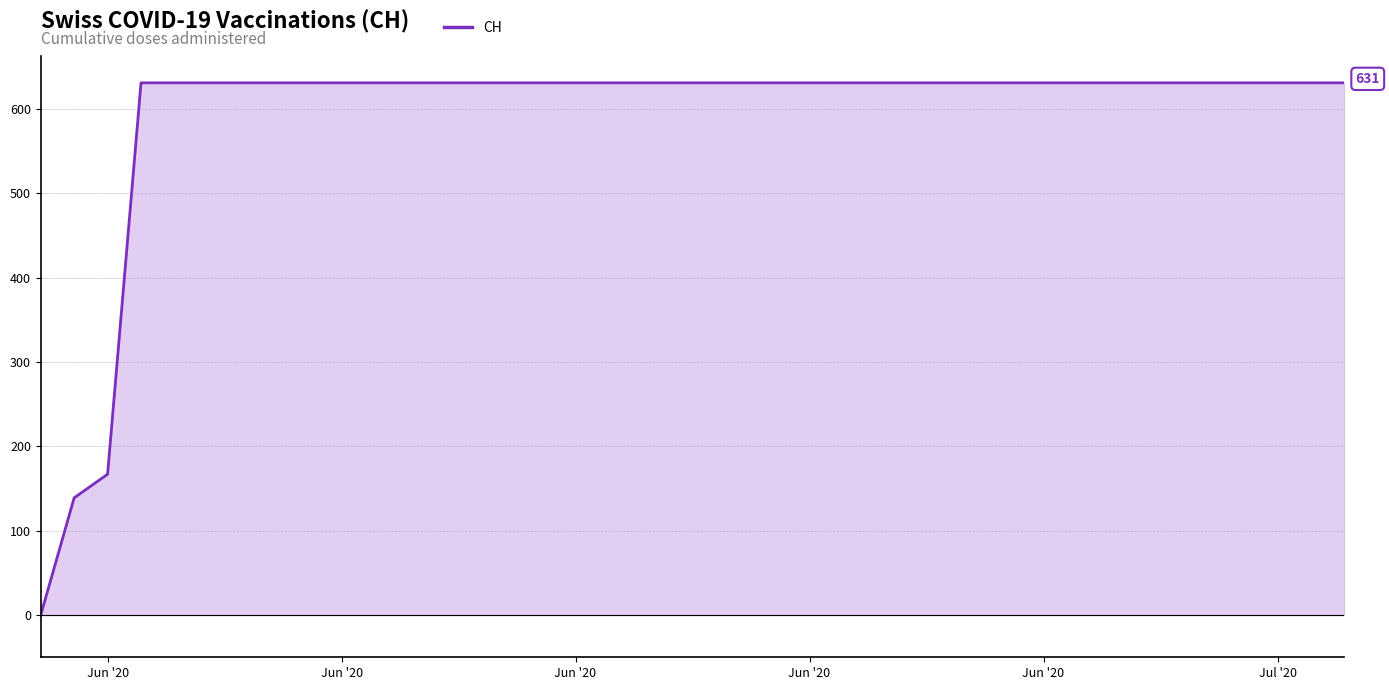

What is the greatest value displayed?

631